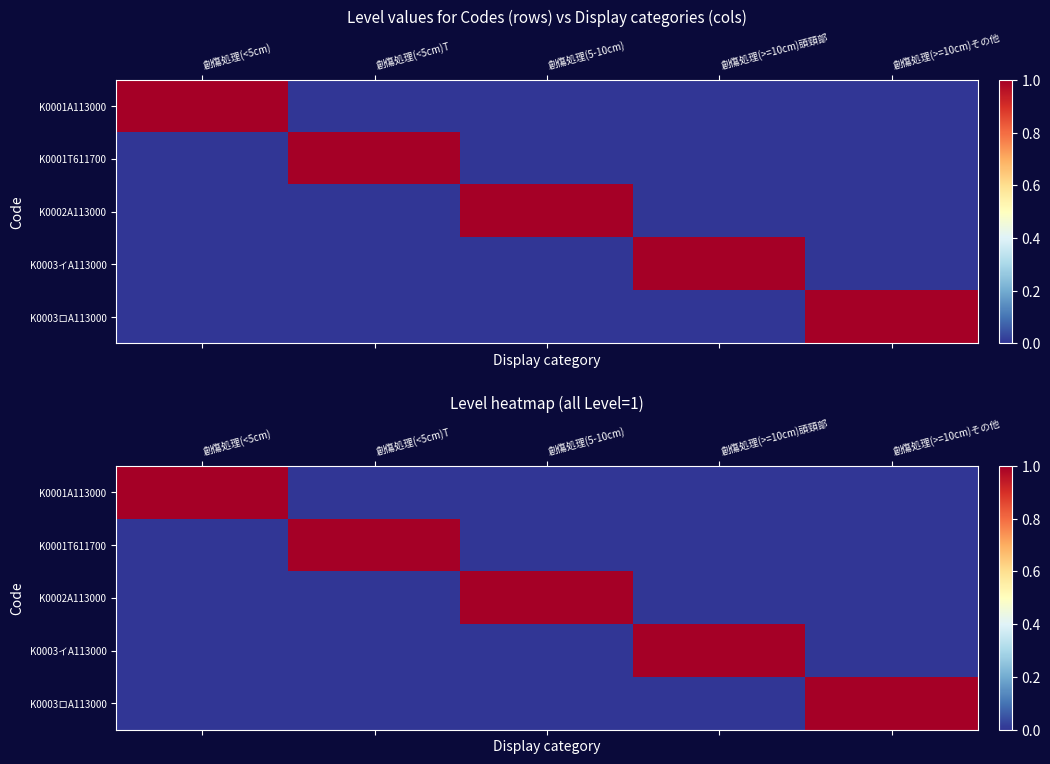

The value of K0001T611700 at 創傷処理(>=10cm)頭頸部 is 0. True or false?

True